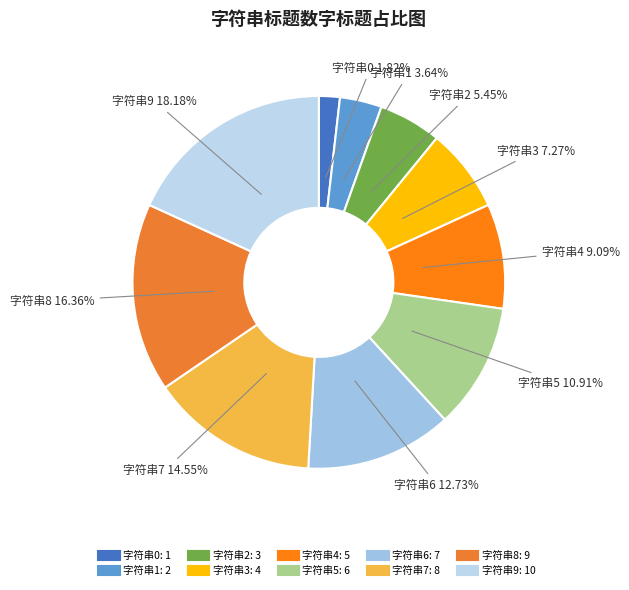

Between 字符串8 and 字符串0, which is larger?

字符串8